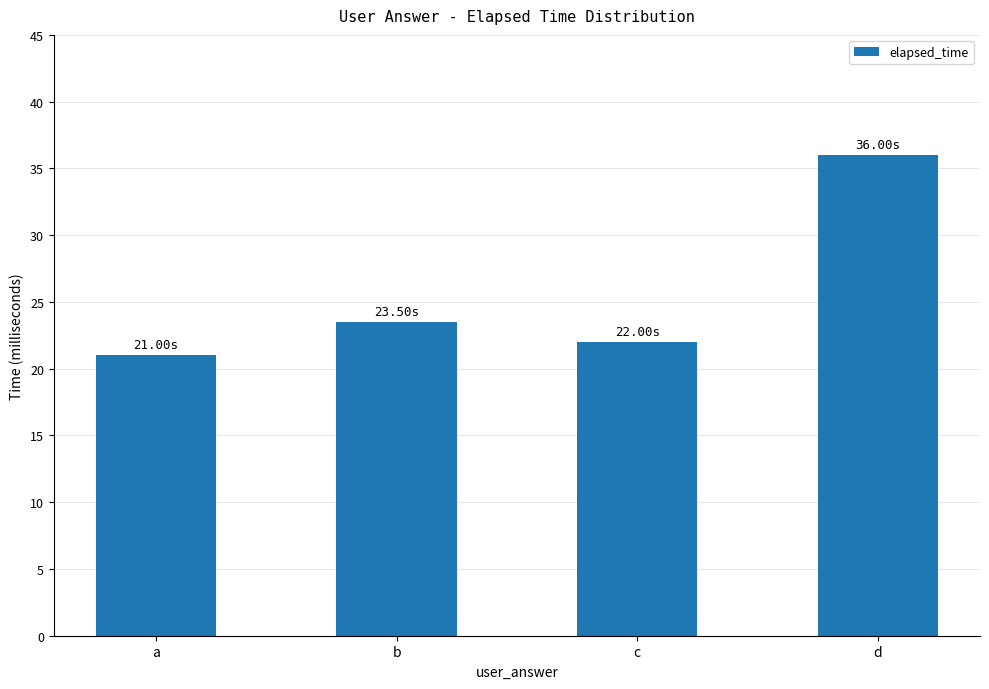

What is the value of the 2nd bar from the left?

23.5